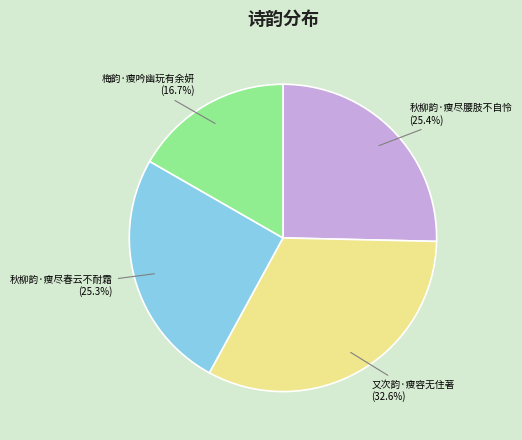

Does 又次韵·瘦容无住著 represent more than half of the total?

No